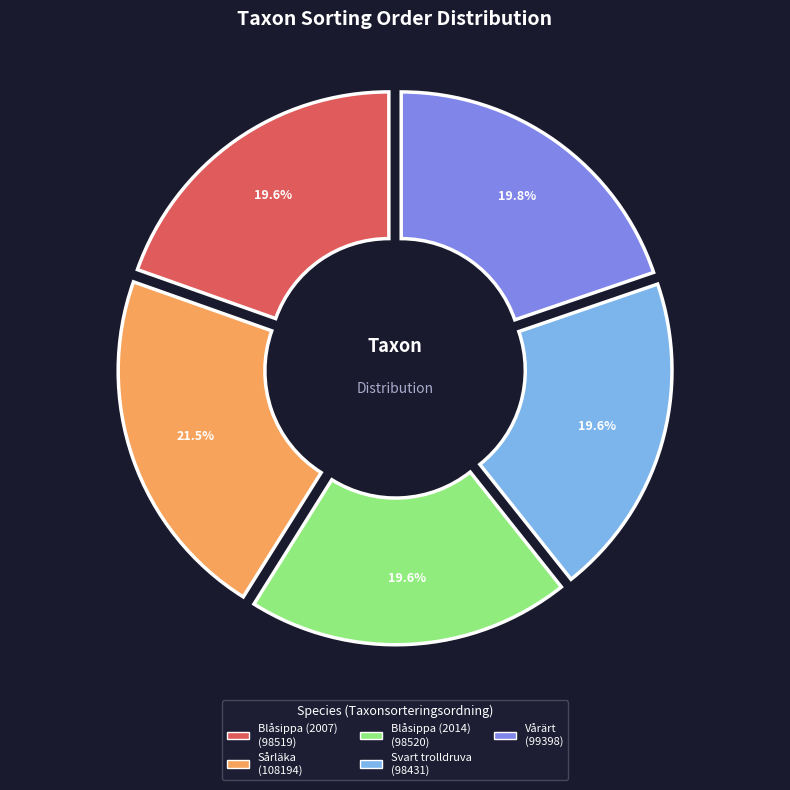

To the nearest percent, what is the average slice percentage?

20%